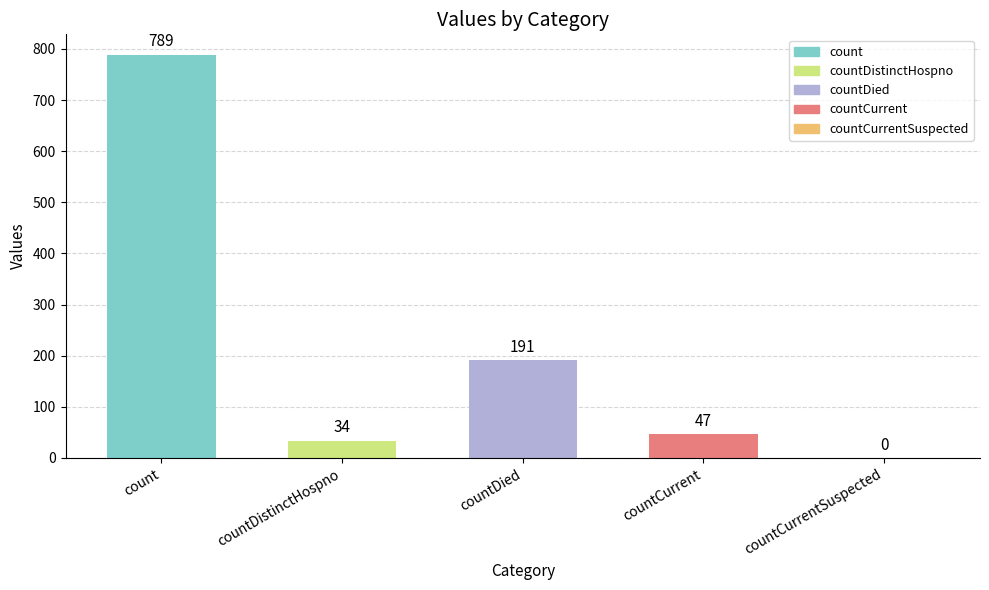

Reading left to right, transcribe all the data shown in this chart.

count=789	countDistinctHospno=34	countDied=191	countCurrent=47	countCurrentSuspected=0